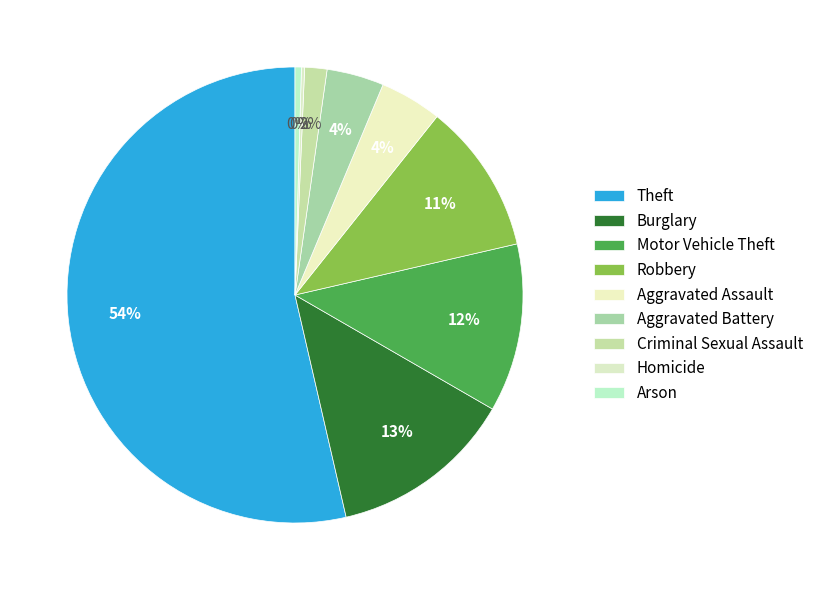

What is the majority slice?

Theft